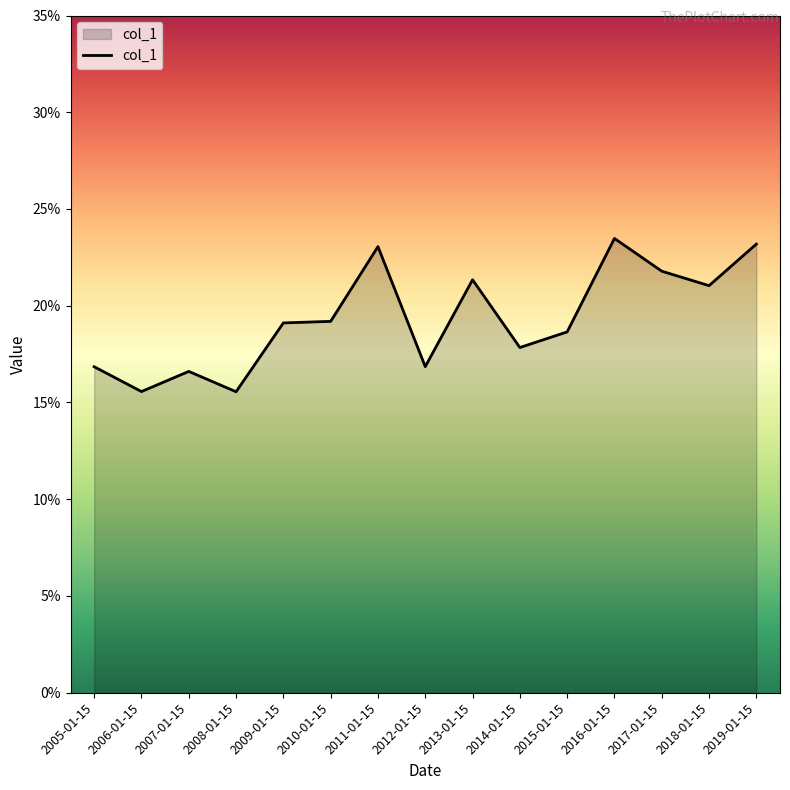

Does the chart display data point markers on the line(s)?

No